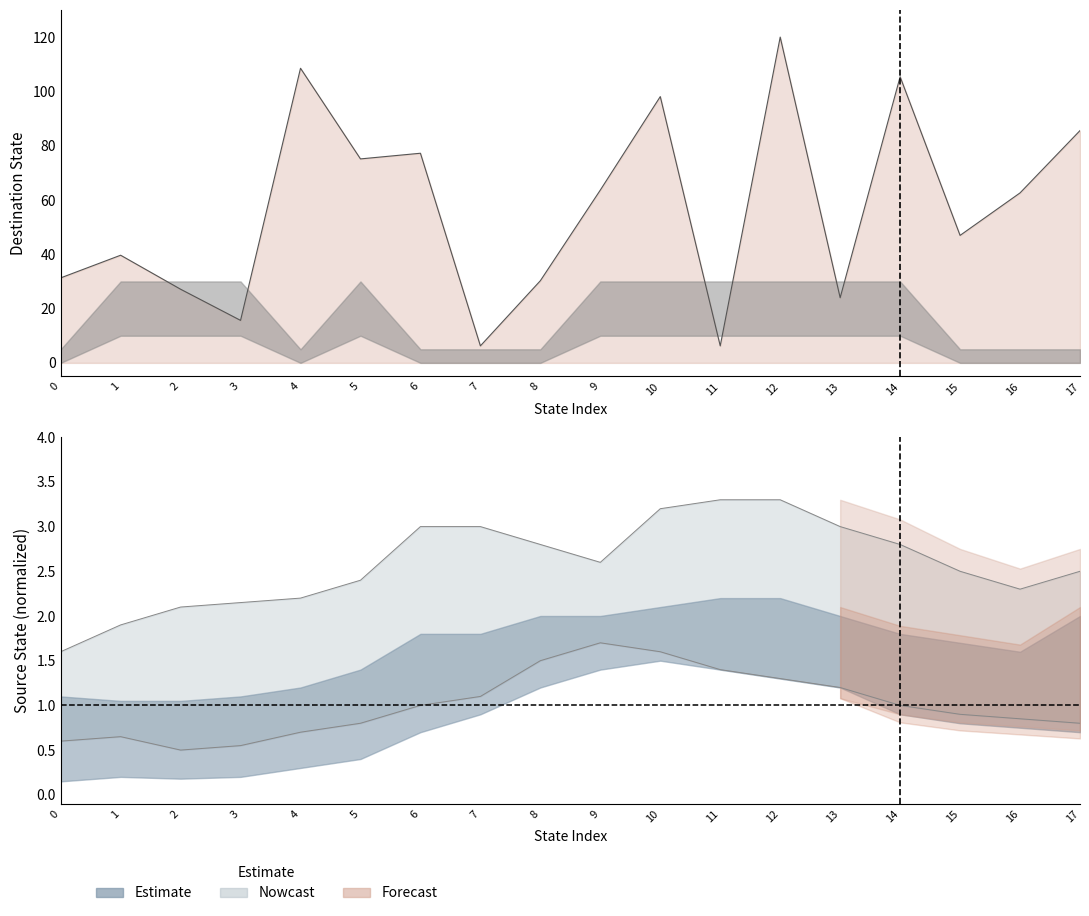

Is the value of Estimate_upper at 0 greater than the value of Estimate_lower at 12?

Yes